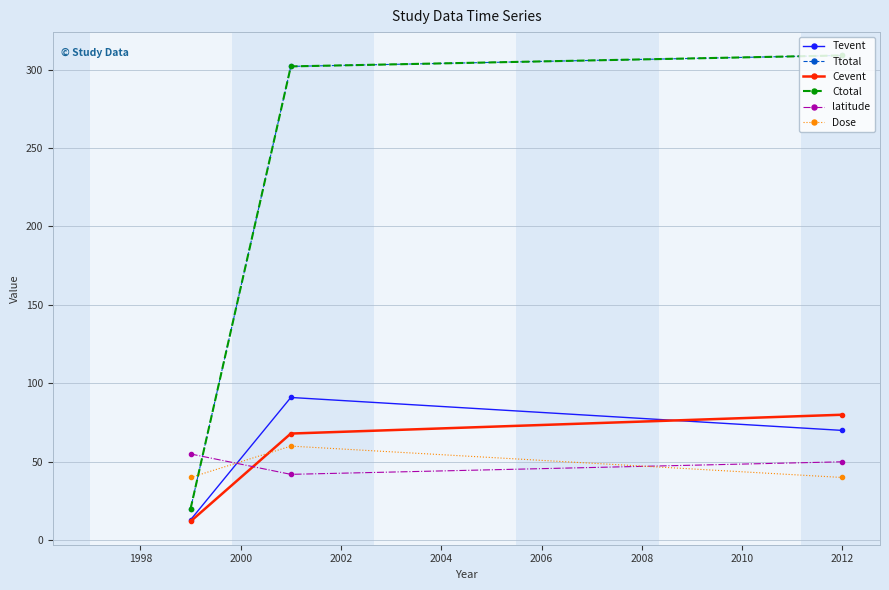

Does the chart have visible grid lines?

Yes